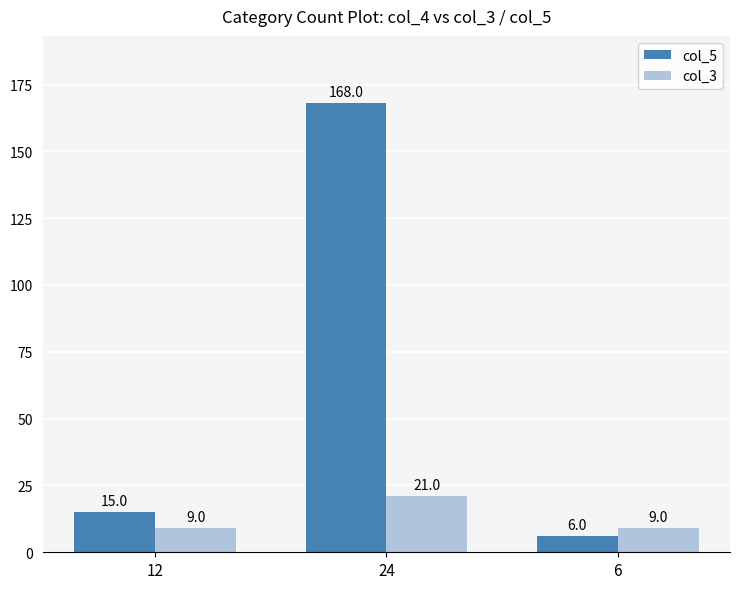

What position from the left is 24?

2